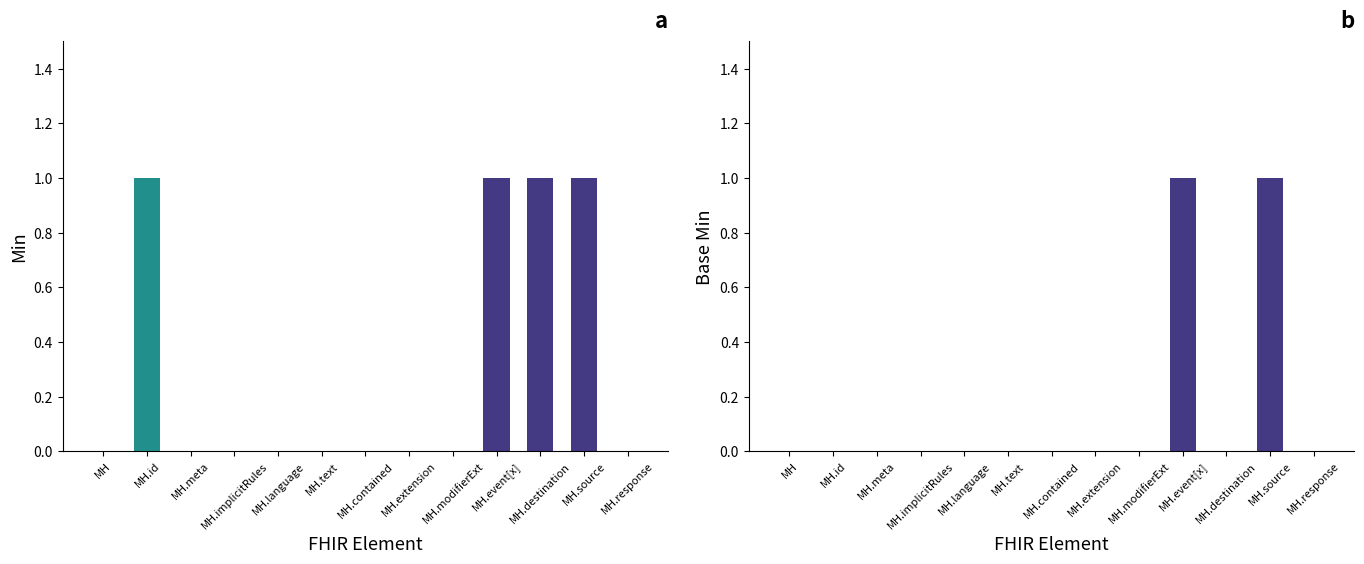

How many groups of bars are there?

13